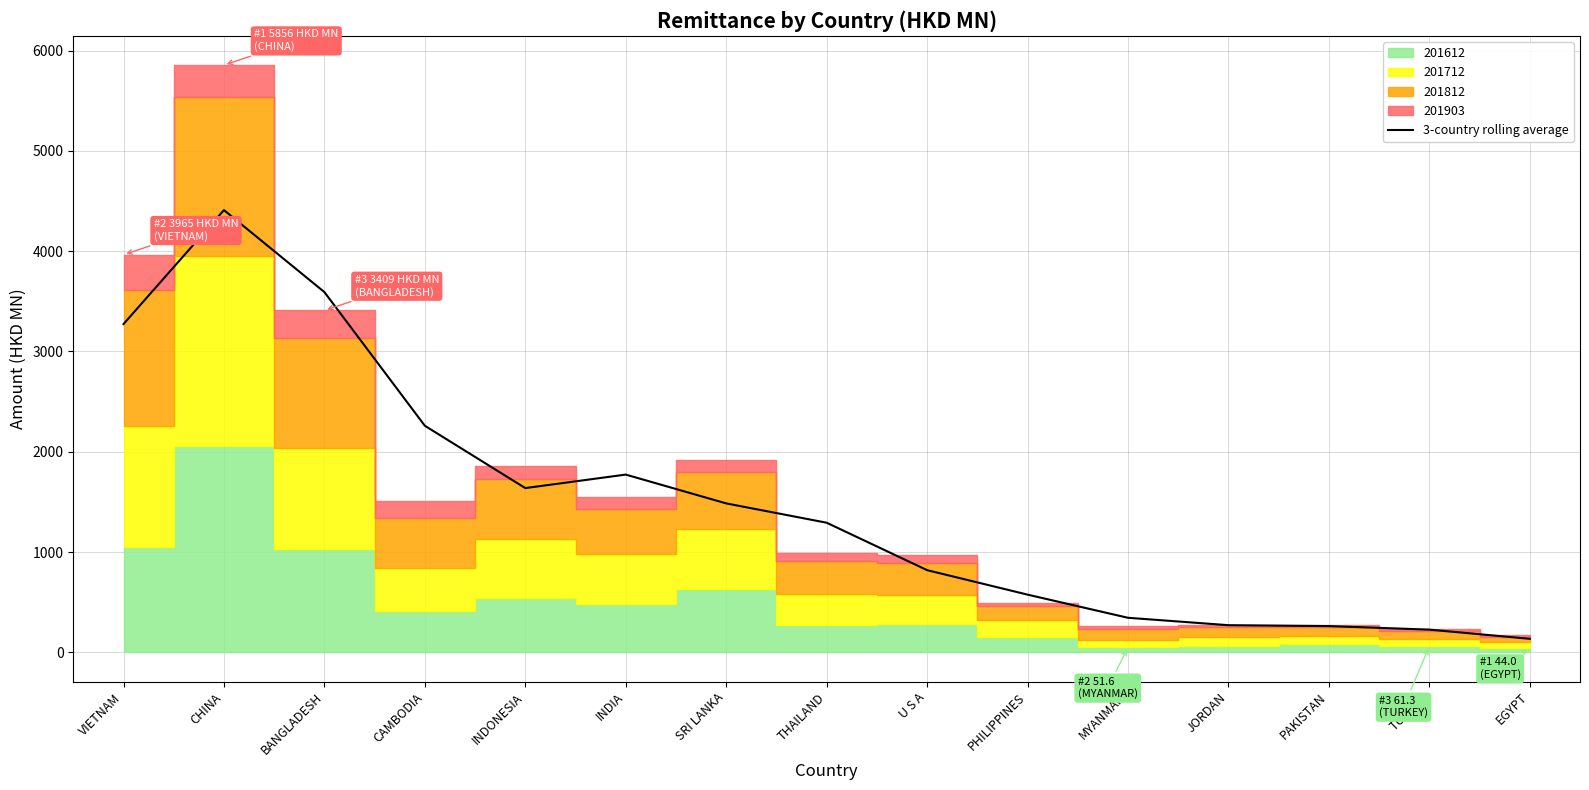

Does the chart have visible grid lines?

Yes